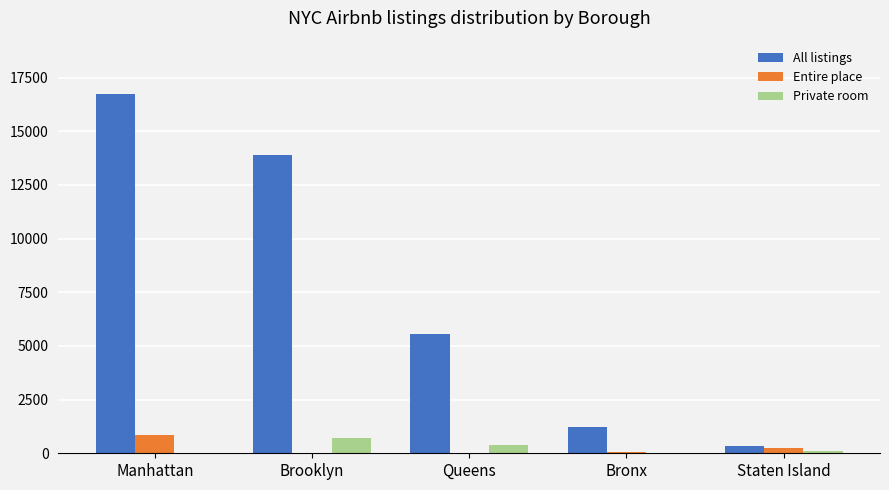

Which series has the largest range (max minus min)?

All listings